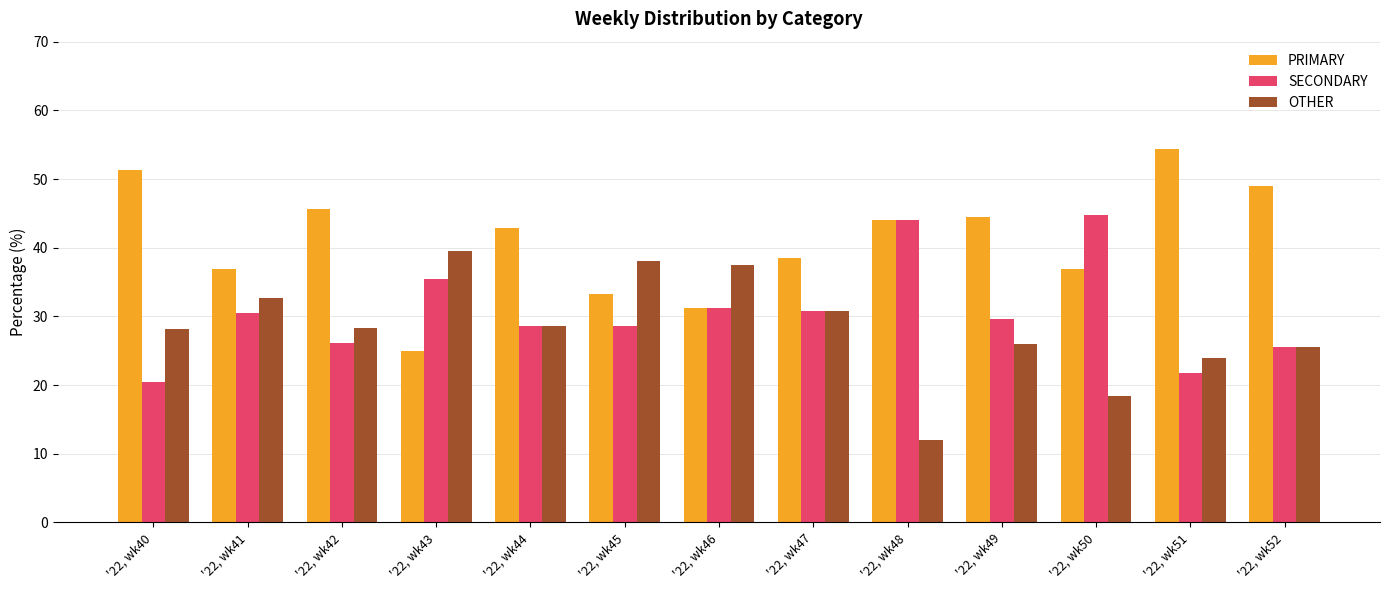

What is the difference between the maximum and minimum values in the OTHER series?

27.6